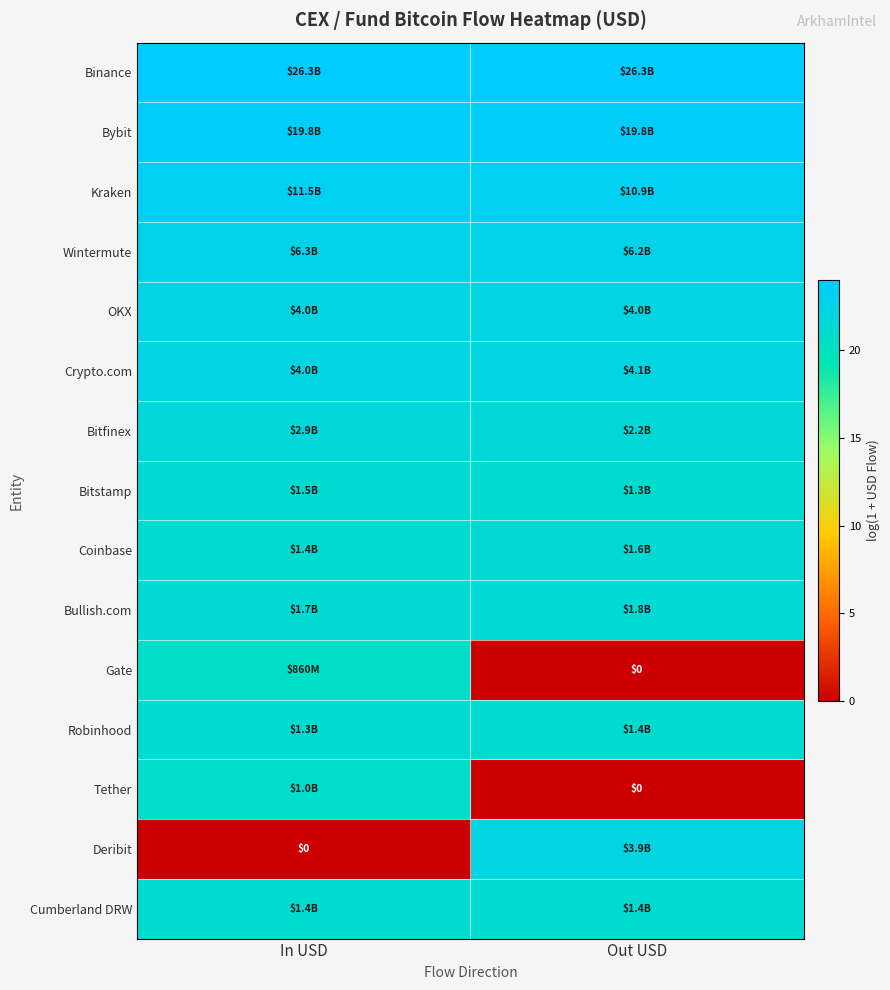

How many positive values does the Tether series have?

1